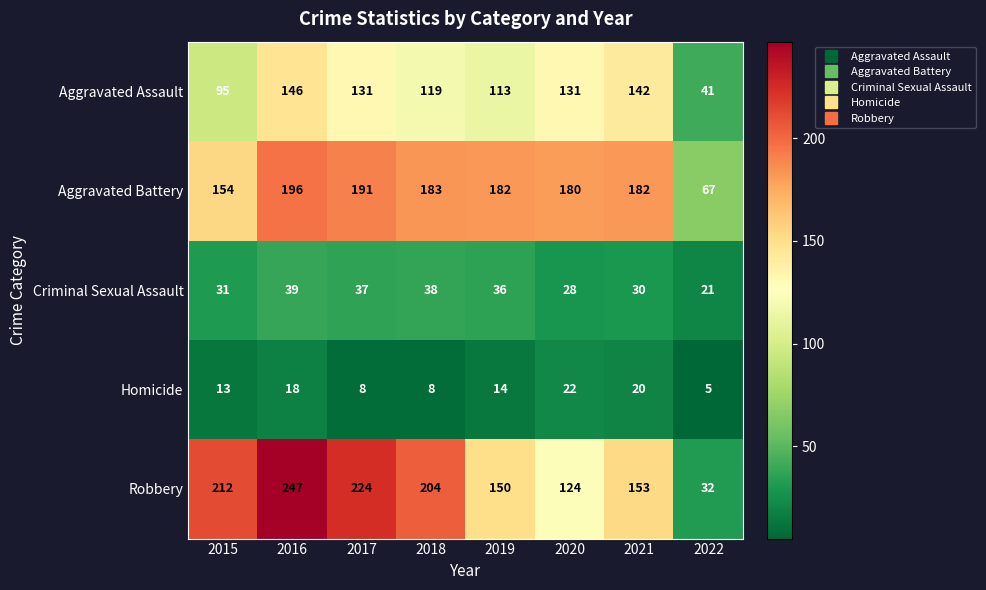

Between 2017 and 2018, which series saw the biggest shift?

Robbery